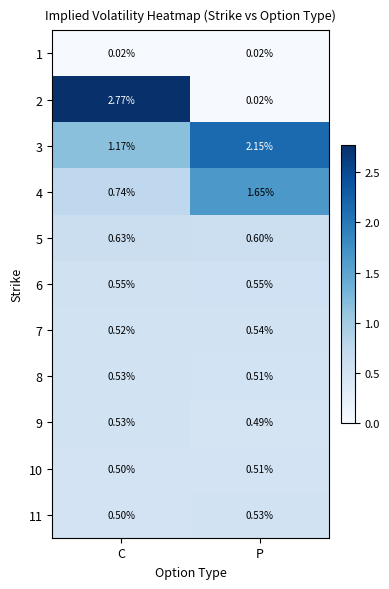

At which category is the sum across all series the highest?

C